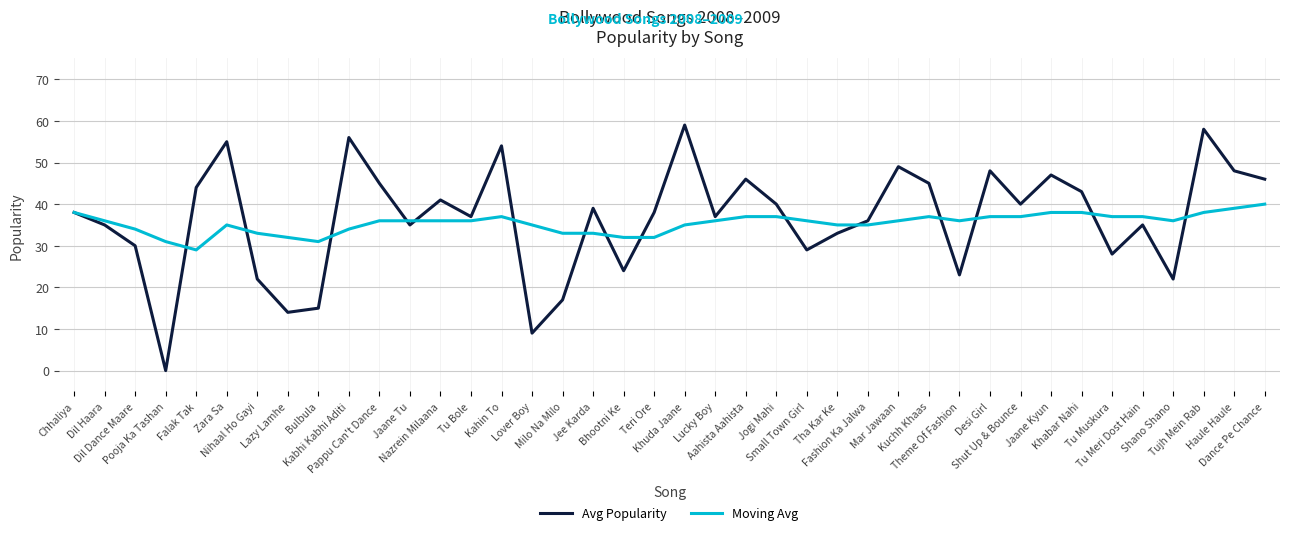

Which series has the largest range (max minus min)?

Avg Popularity